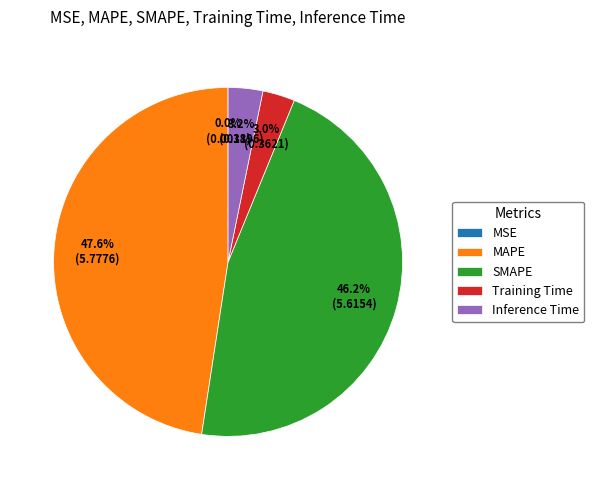

Does SMAPE account for over 50% of the chart?

No